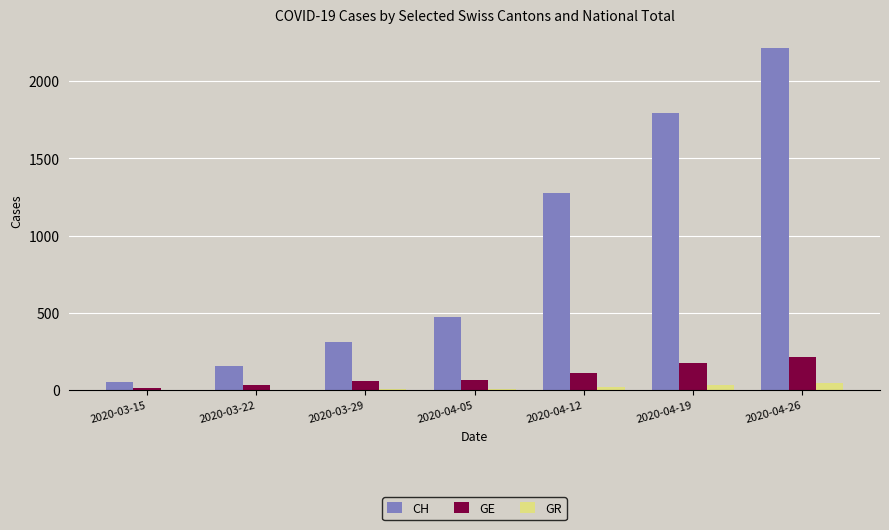

How many distinct data groups are displayed?

3